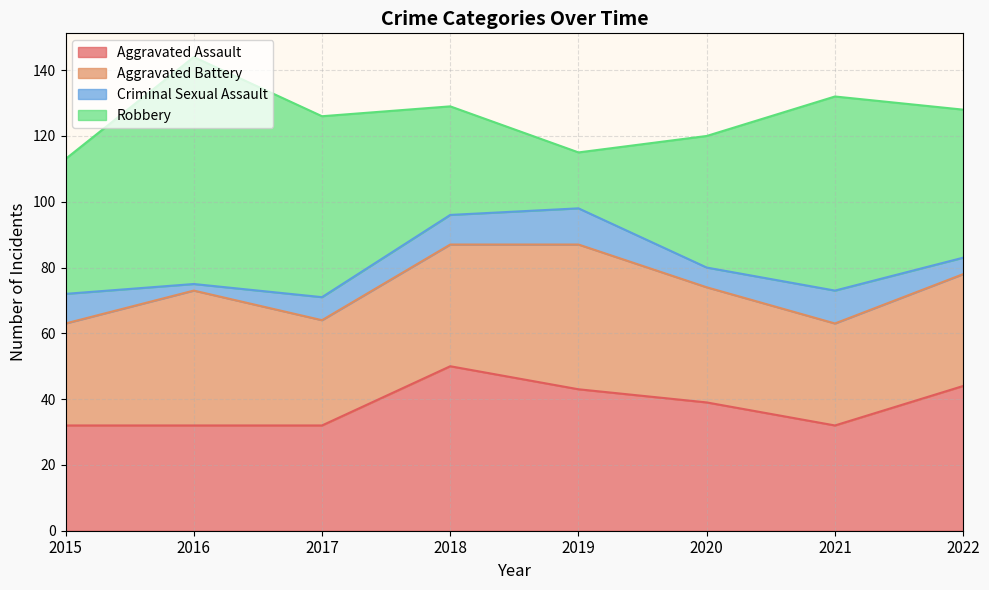

What is the total value across all series at 2021?

132